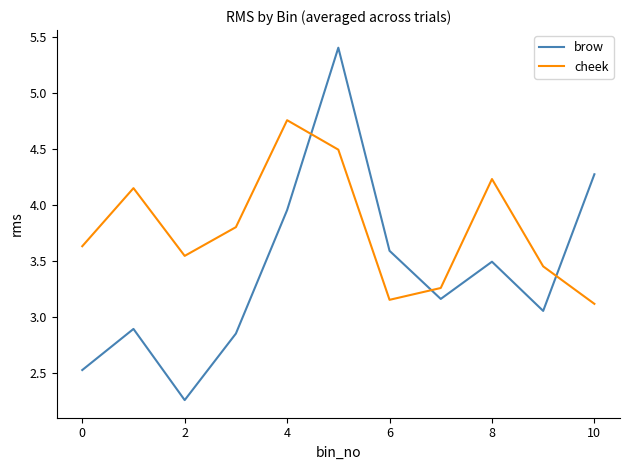

Which series has the largest total across all categories?

cheek